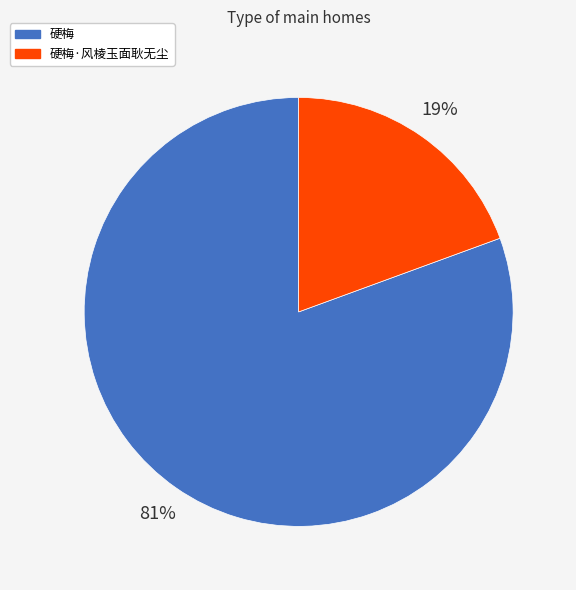

Which has a higher value, 硬梅 or 硬梅·风棱玉面耿无尘?

硬梅